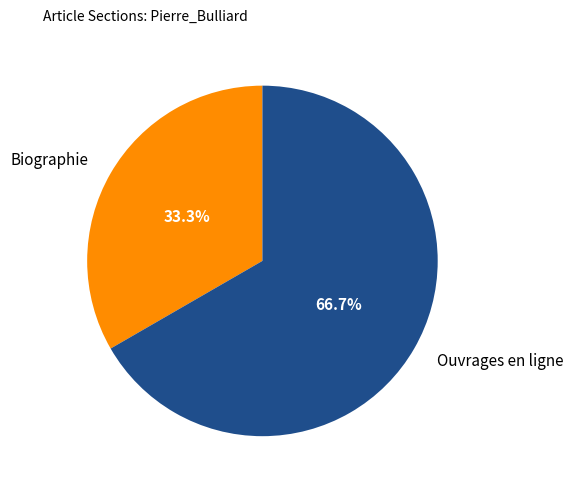

To the nearest percent, what is the combined percentage of Ouvrages en ligne and Biographie?

100%